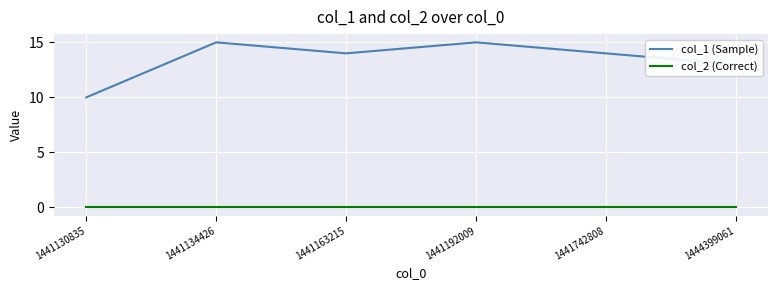

Is the value of col_1 (Sample) at 1441163215 greater than the value of col_2 (Correct) at 1441742808?

Yes